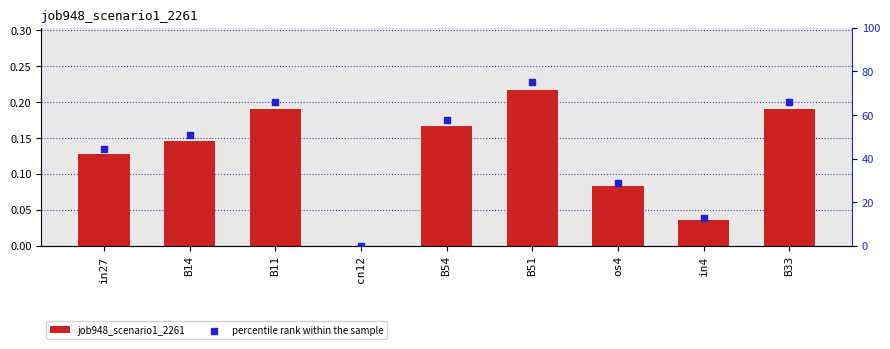

What are all the series names shown in the legend?

job948_scenario1_2261, percentile rank within the sample